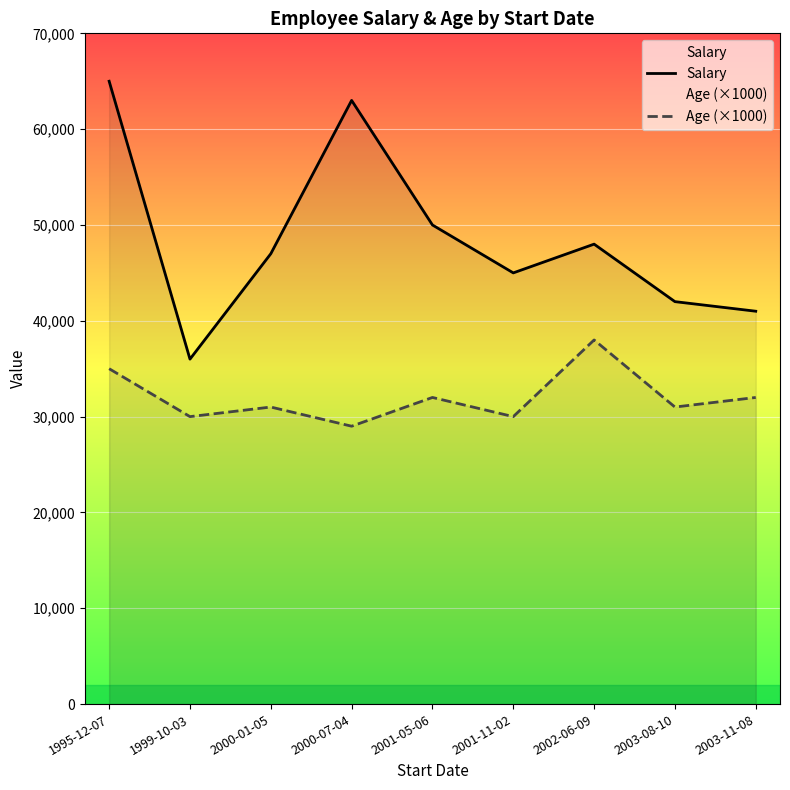

Rank the series by their average value, from highest to lowest.

Salary, Age (×1000)